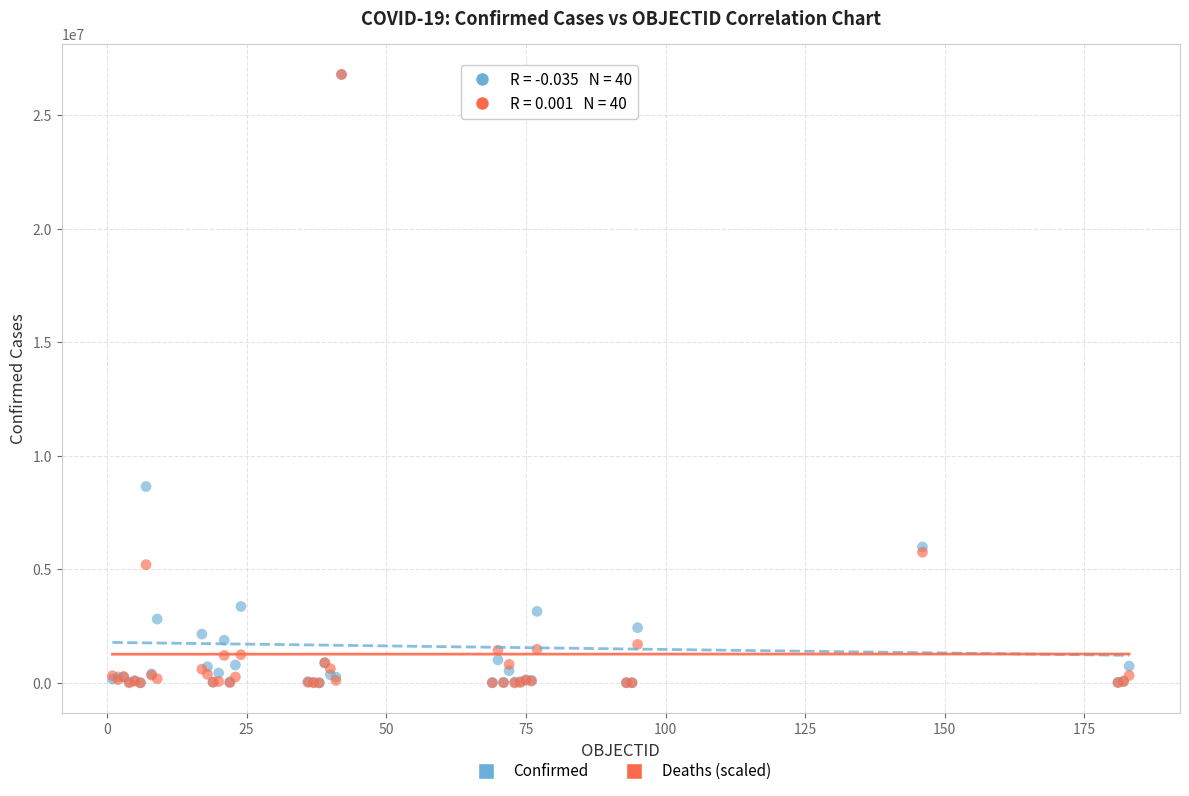

In the Confirmed series, what Y value is closest to 13399978?

8648075.0